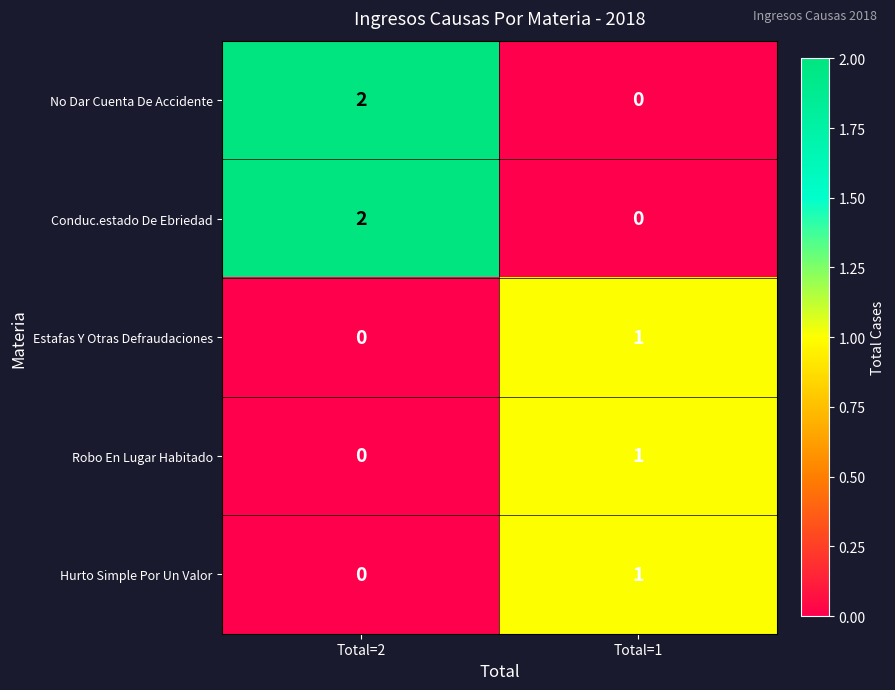

Reading left to right, what are all the values shown in this chart?

No Dar Cuenta De Accidente: 2	0
Conduc.estado De Ebriedad: 2	0
Estafas Y Otras Defraudaciones: 0	1
Robo En Lugar Habitado: 0	1
Hurto Simple Por Un Valor: 0	1